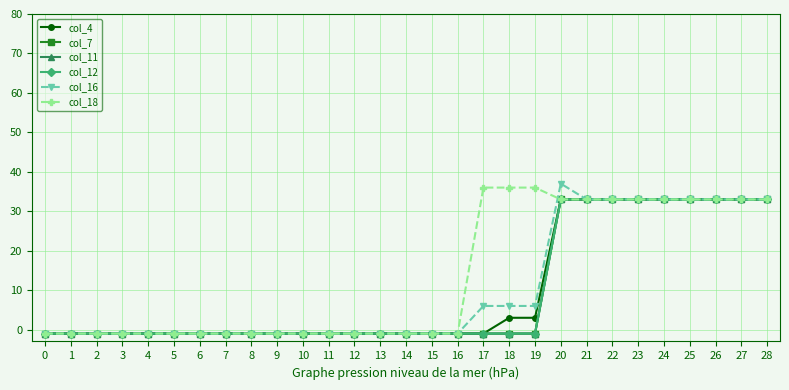

Does the chart have visible grid lines?

Yes